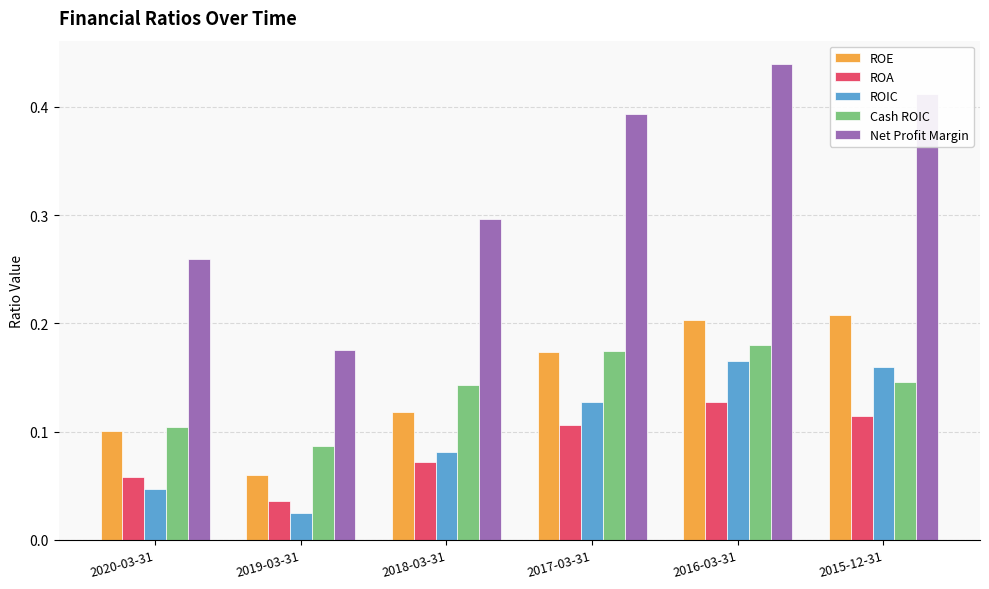

List the series in order of their peak value, lowest first.

ROA, ROIC, Cash ROIC, ROE, Net Profit Margin